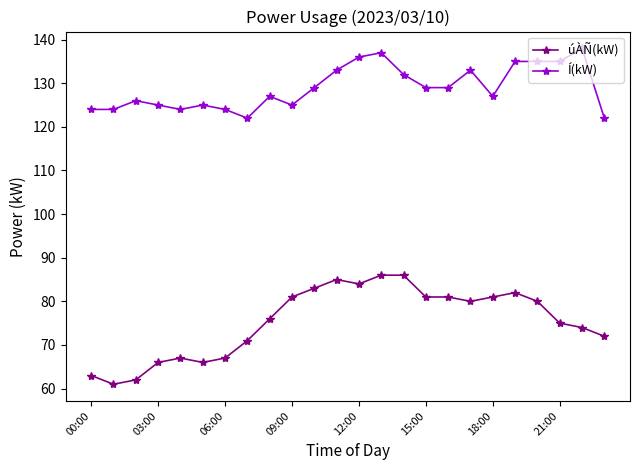

What is the value of the úÀÑ(kW) point at the 10th from the left?

81